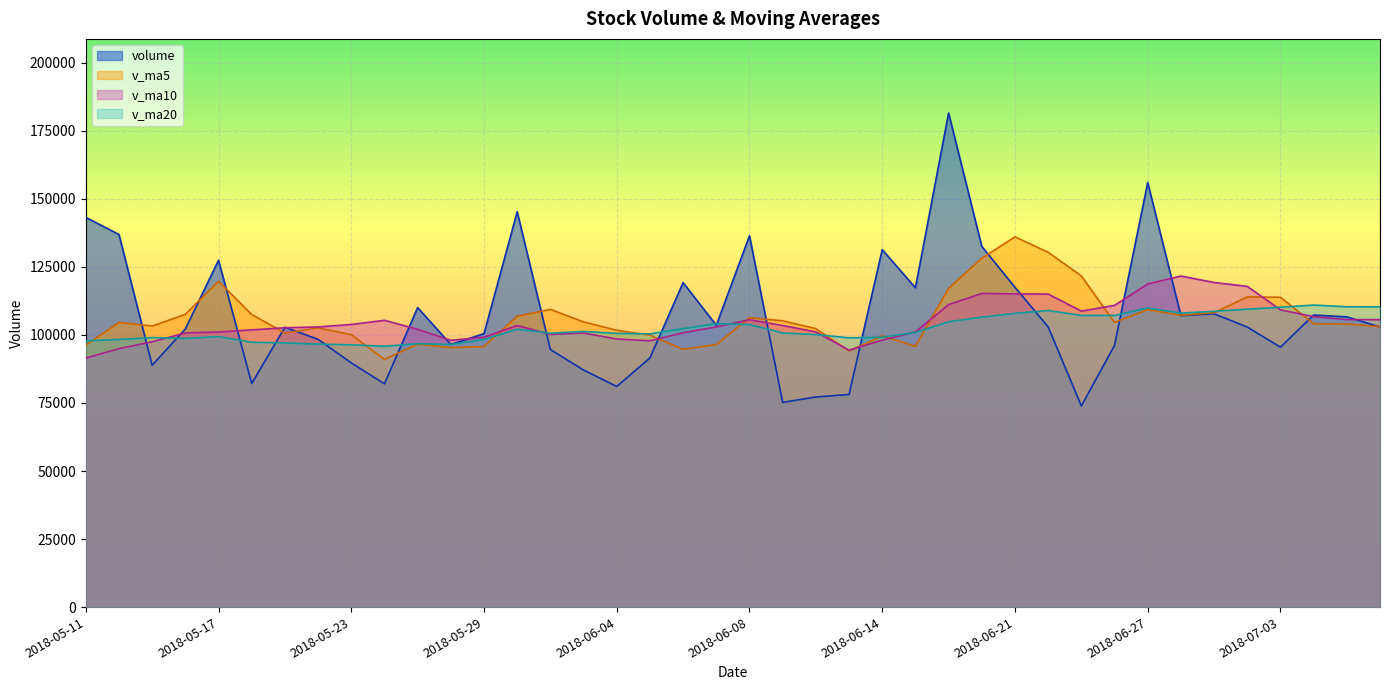

What is the total value across all series at 2018-06-27?

493985.1